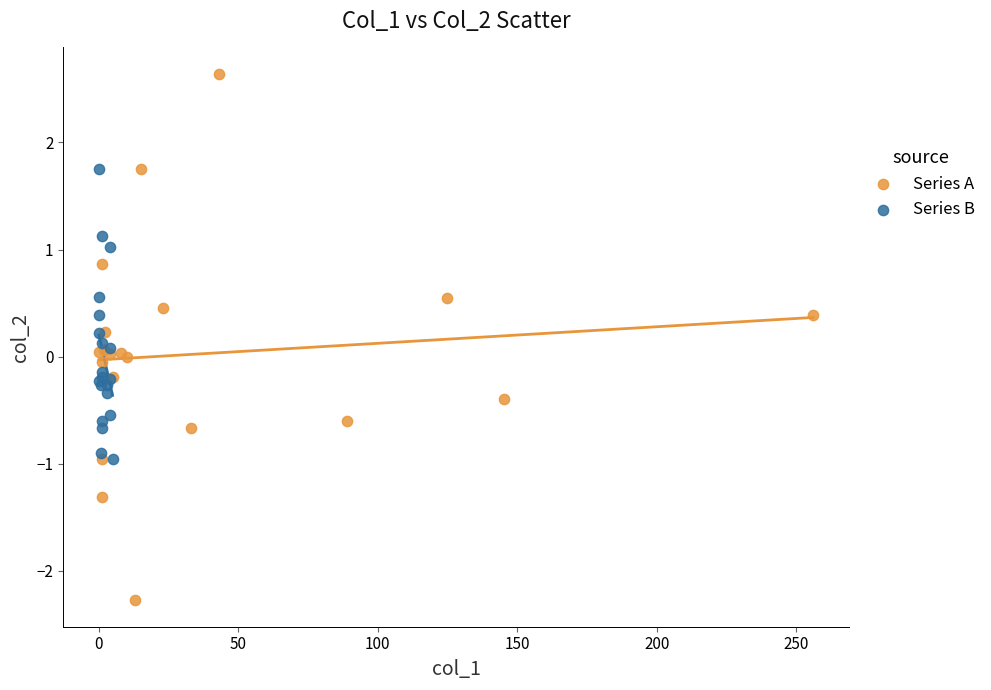

Which series reaches the minimum Y coordinate?

Series A